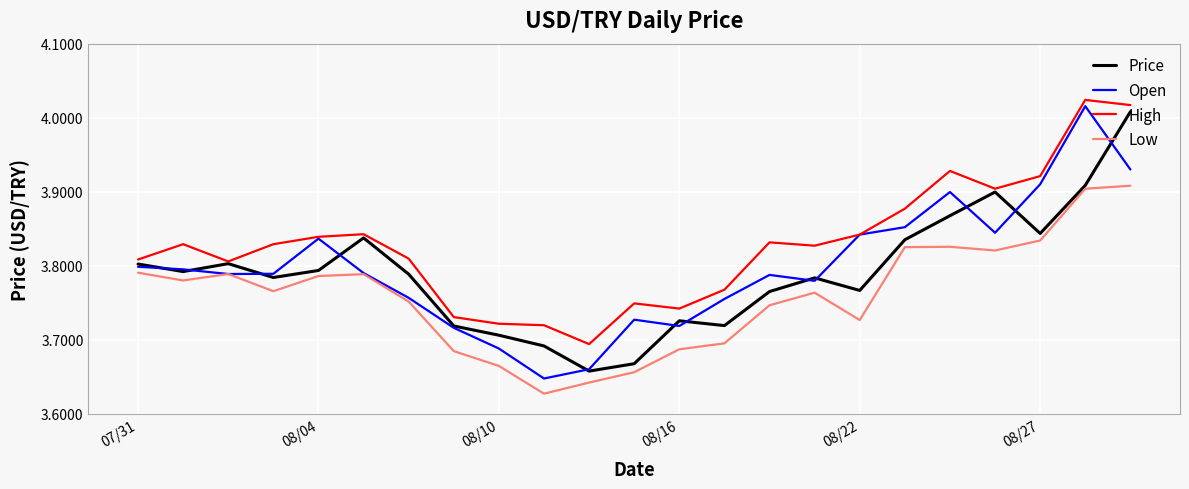

Which series has the largest total across all categories?

High